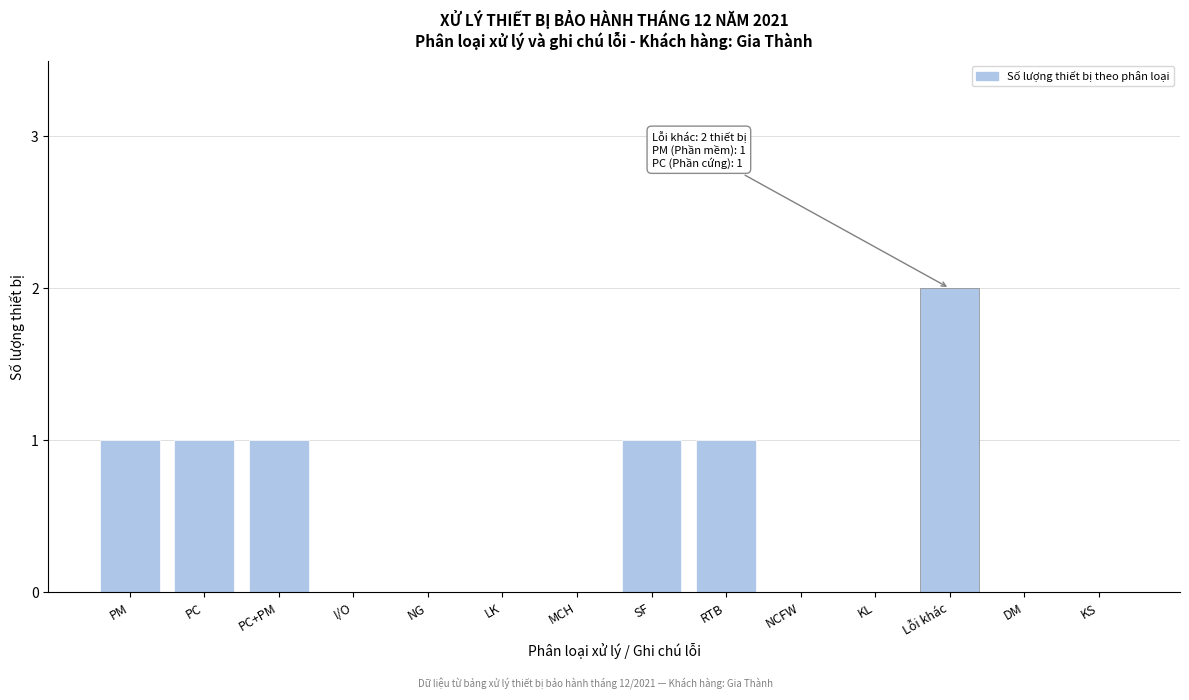

Reading right to left, what are all the values shown in this chart?

KS=0	DM=0	Lỗi khác=2	KL=0	NCFW=0	RTB=1	SF=1	MCH=0	LK=0	NG=0	I/O=0	PC+PM=1	PC=1	PM=1